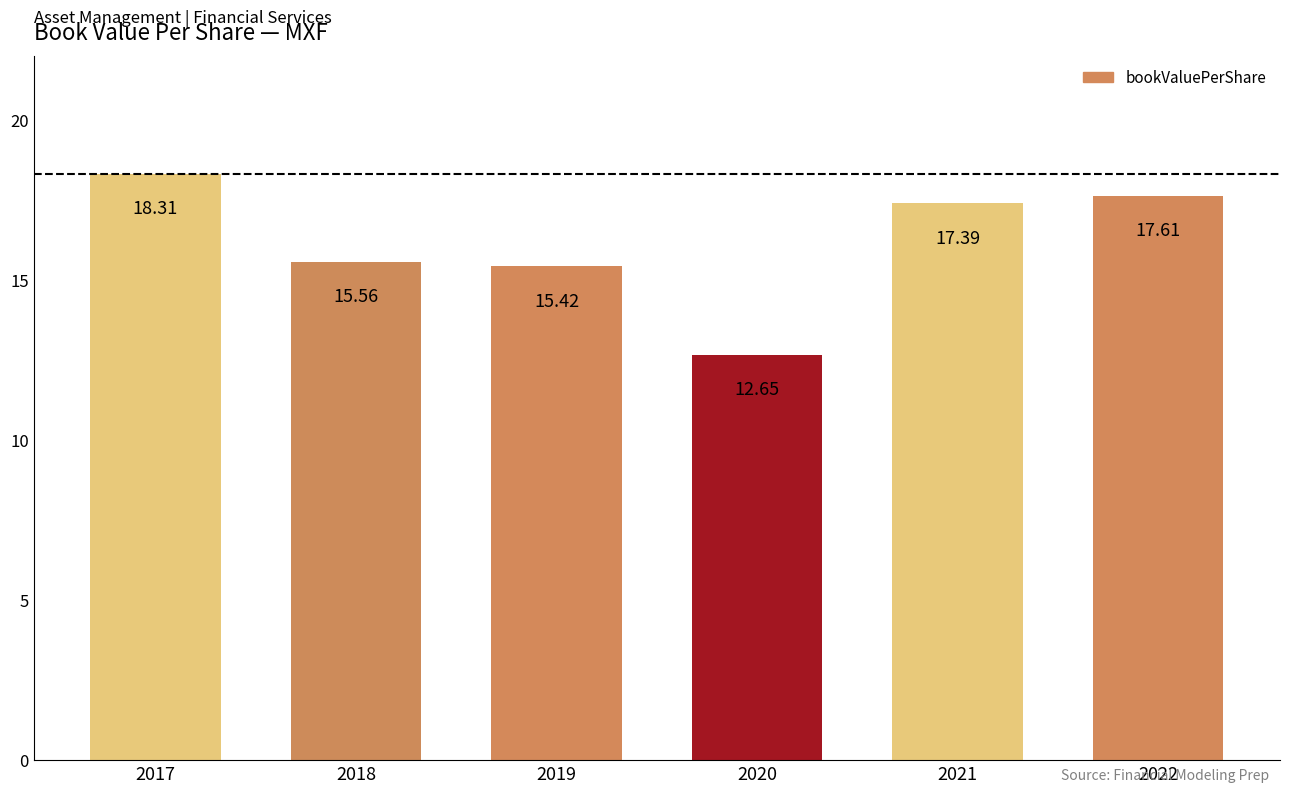

How many data points are less than 17?

3